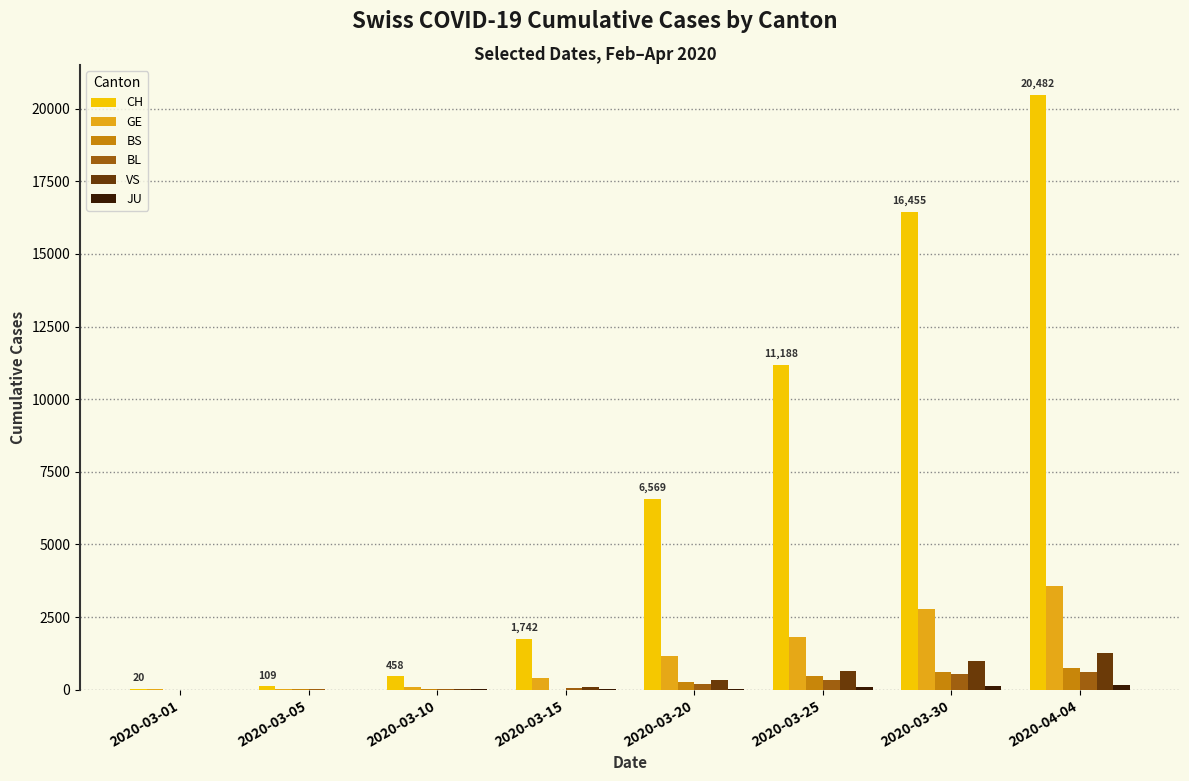

What is the sum of all BL values?

1773